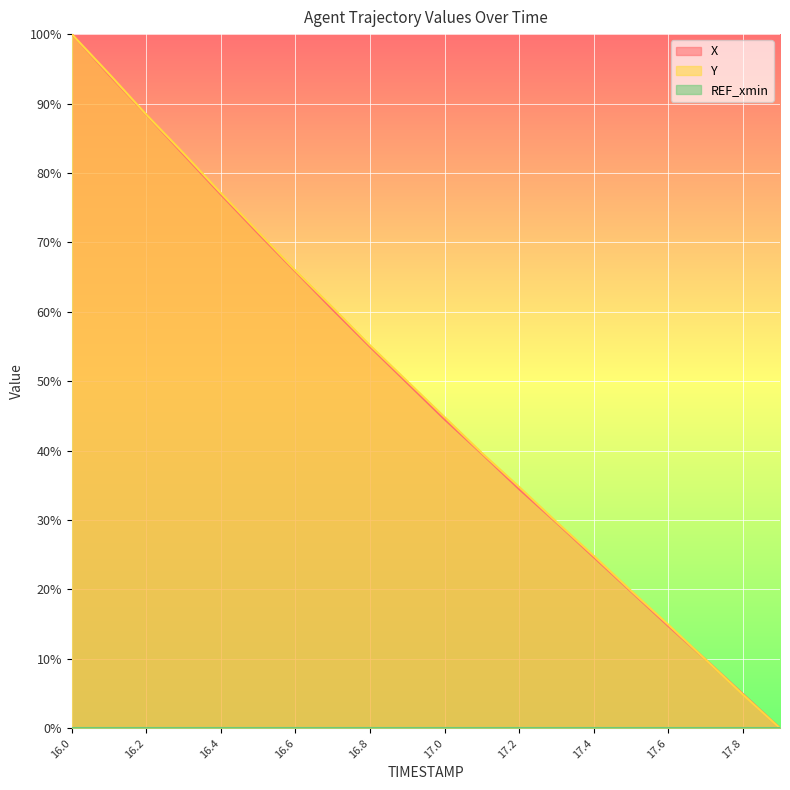

What is the label of the 5th point from the right?

17.5